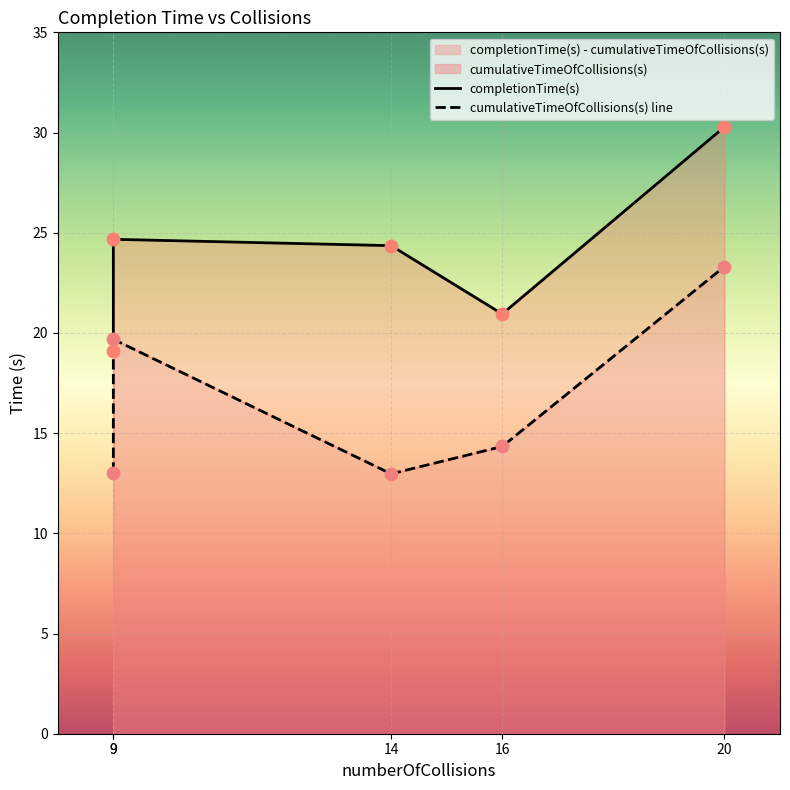

Which series has the widest spread of Y values?

completionTime(s)